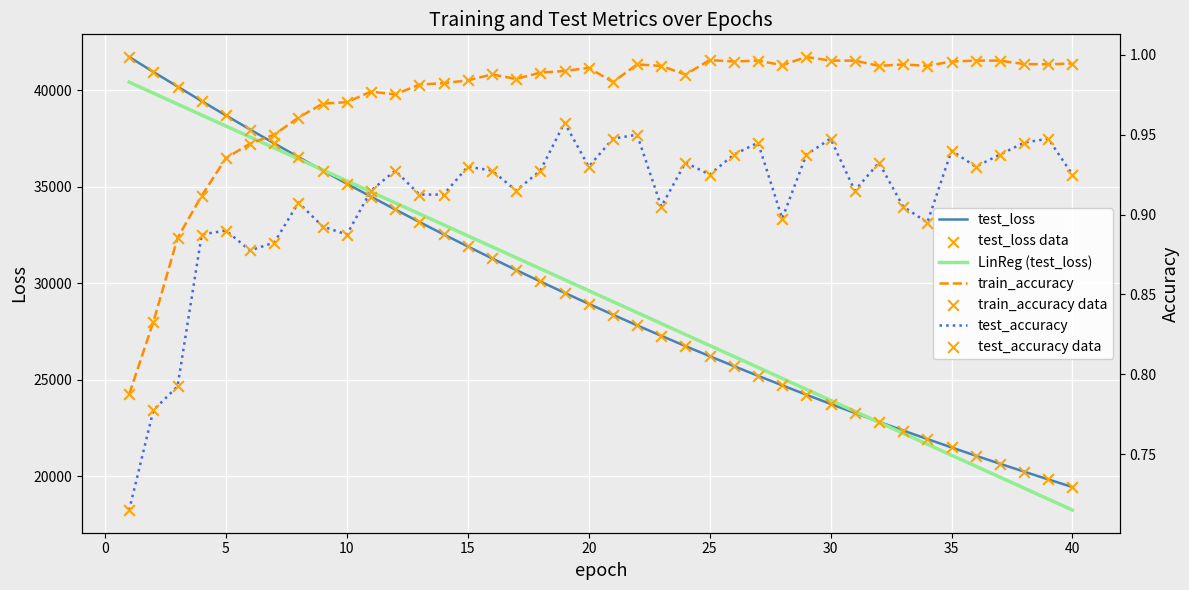

What is the maximum value for test_loss?

41736.4